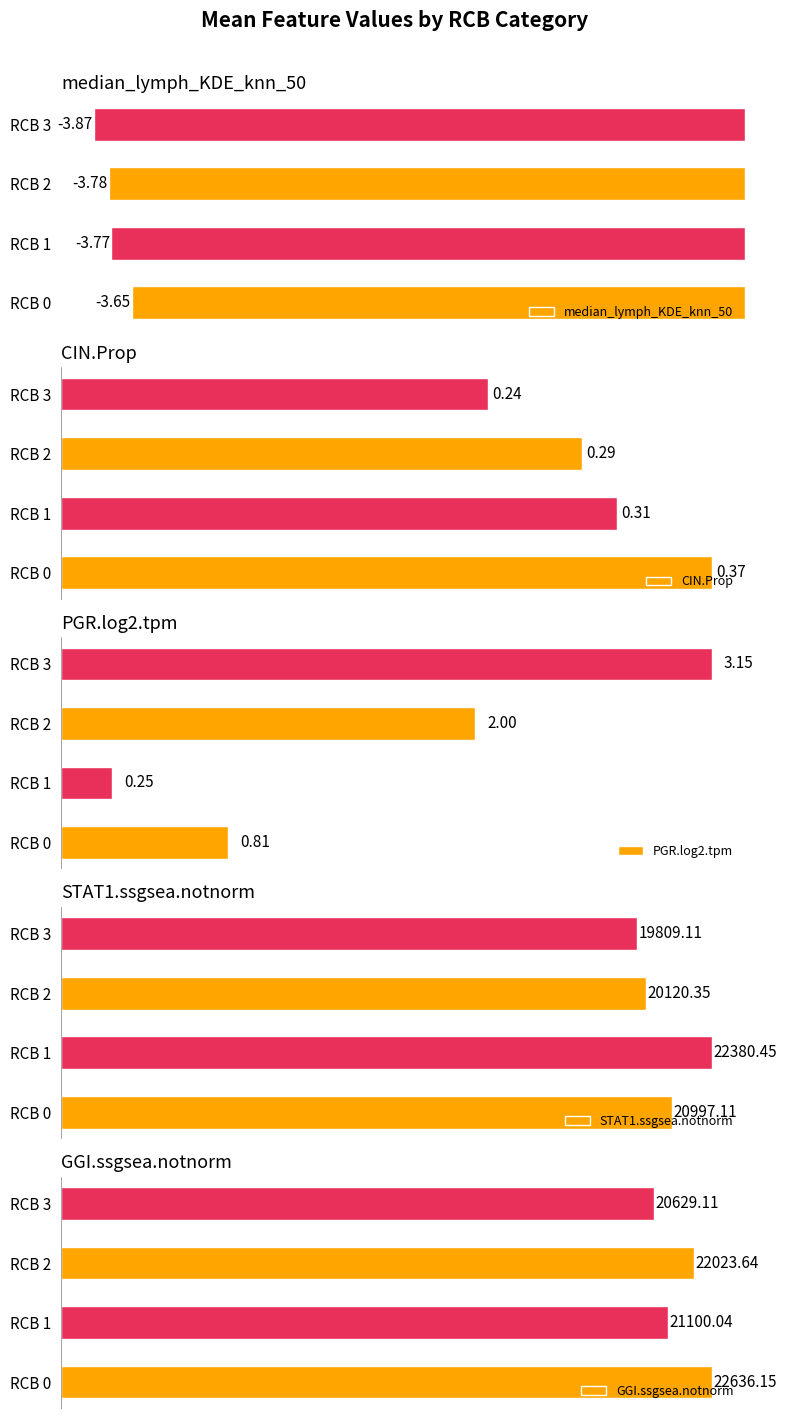

What is the value of the CIN.Prop bar at the 3rd from the left?

0.3